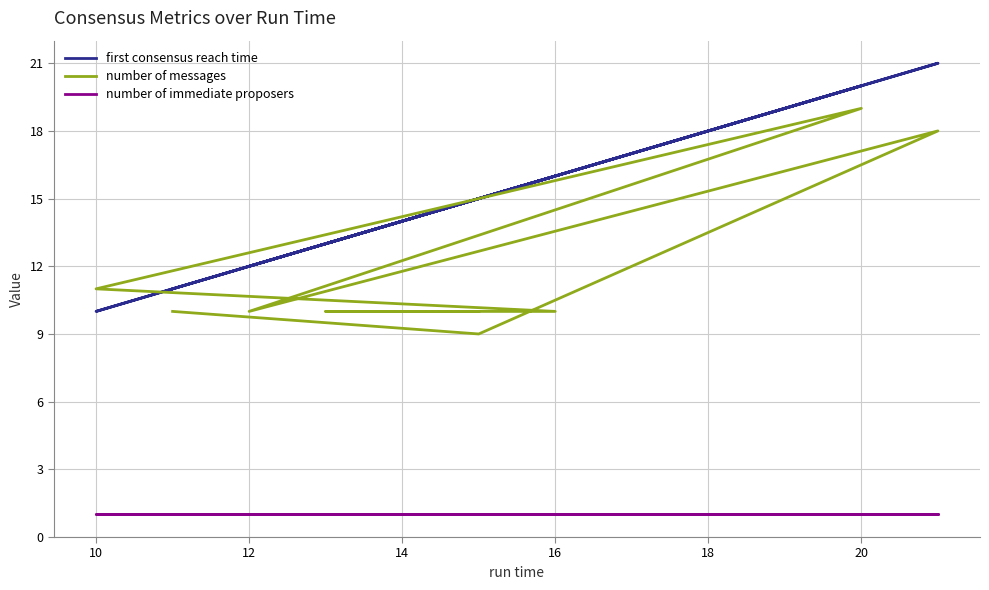

Does the chart display data point markers on the line(s)?

No